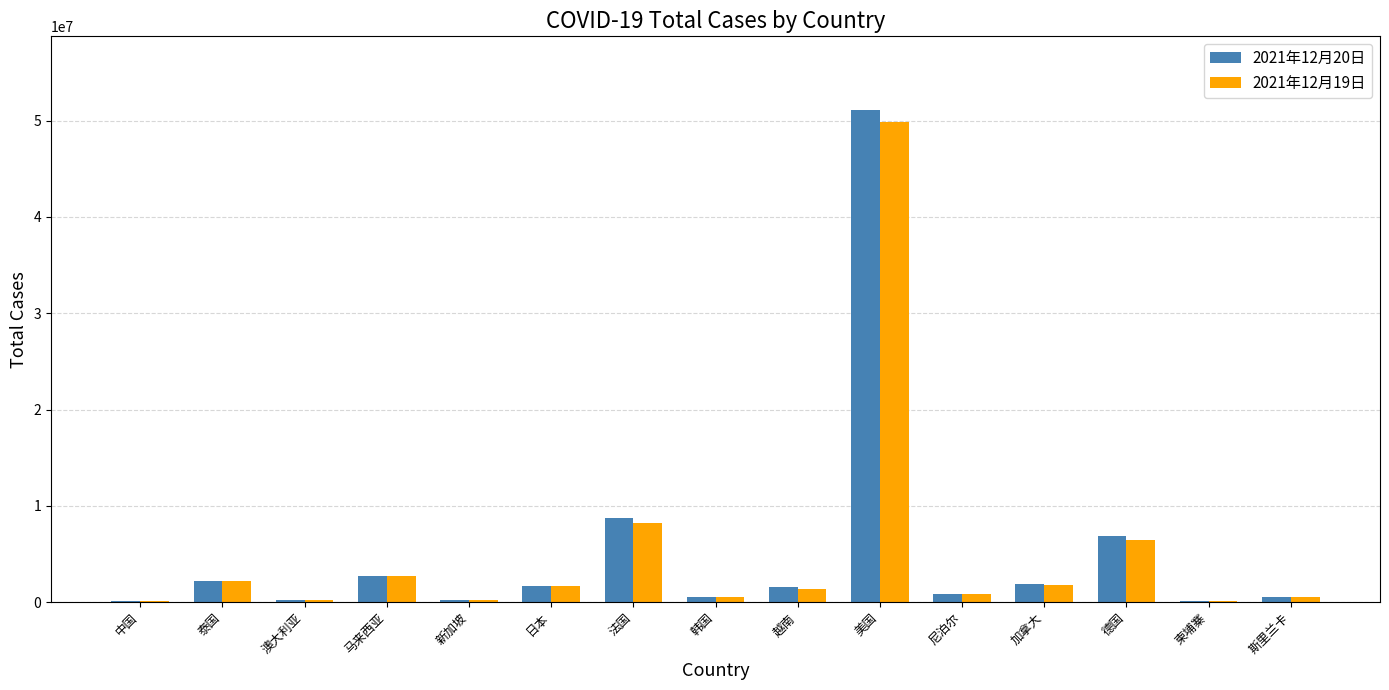

Are the bars grouped side by side (vs. stacked)?

Yes